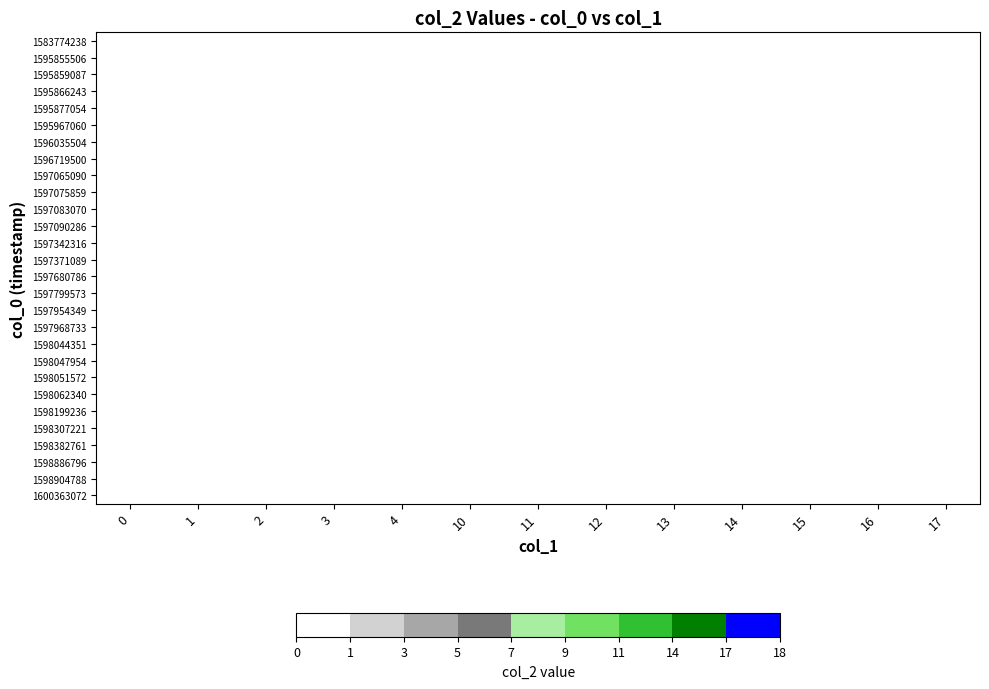

The 0 series shows 0 at 1597075859. True or false?

True